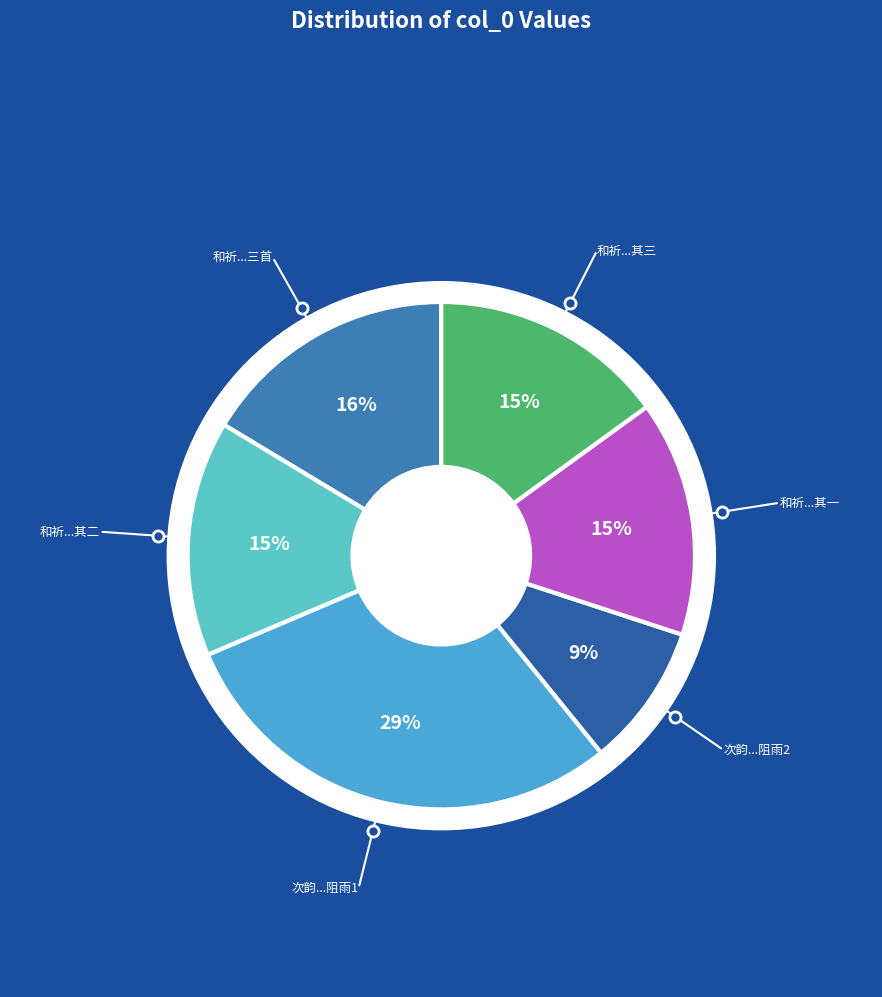

To the nearest percent, what is the combined percentage of 和祈大参致和将出巡阻雨见寄三首 其一 and 次韵韩与玉上都道中阻雨见寄?

24%